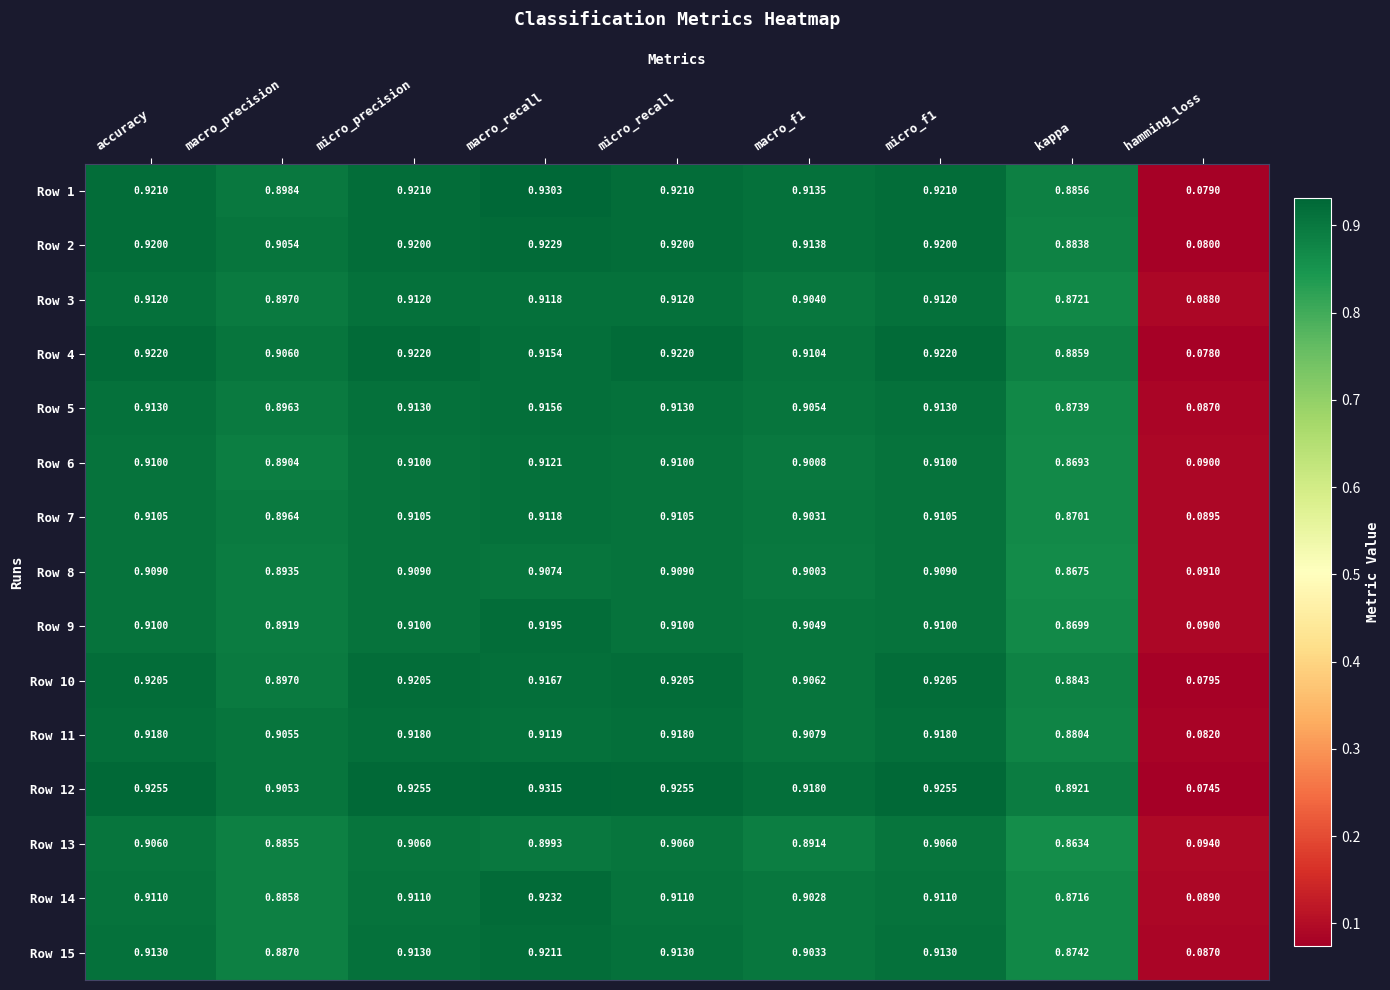

Which category has the lowest value across all series?

hamming_loss